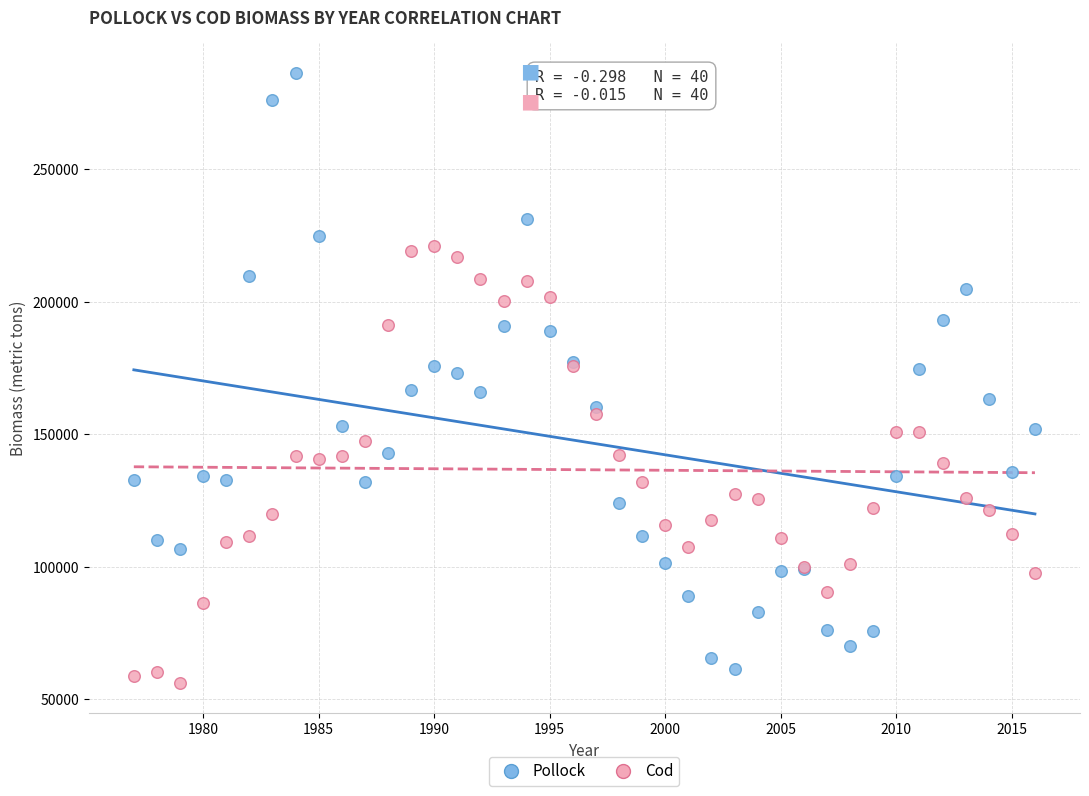

Which series contains the highest Y value?

Pollock